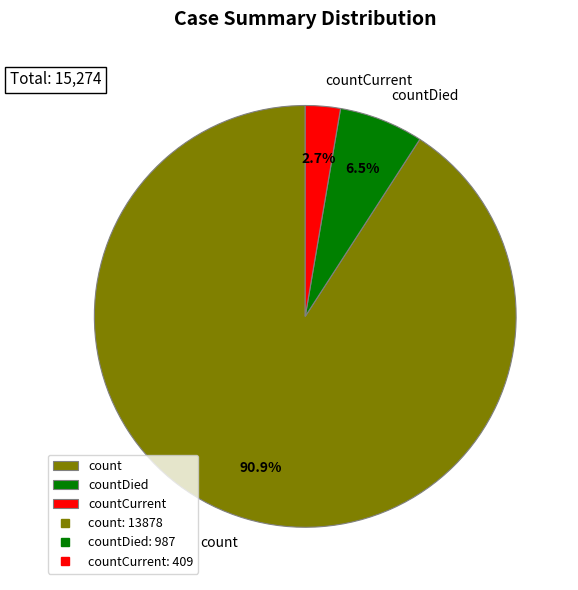

What is the ratio of the value at countDied to the value at count?

0.1